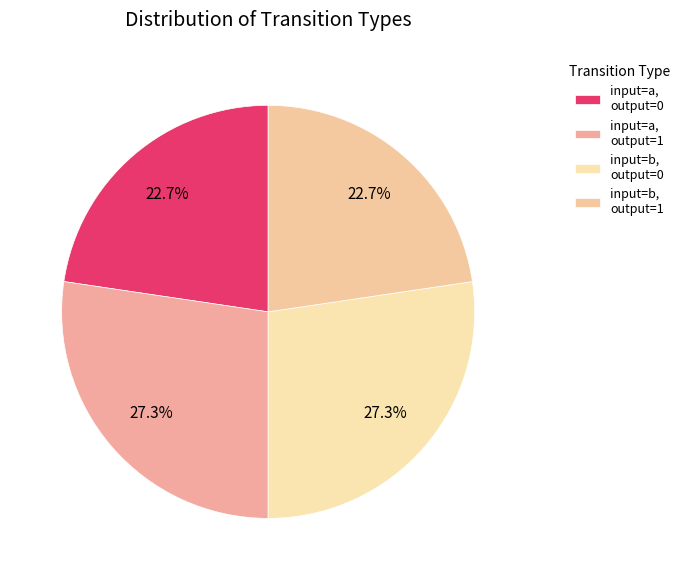

How many segments does this pie chart have?

4